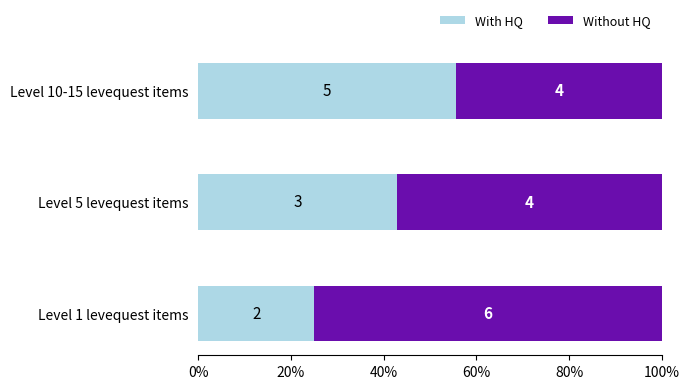

What are all the series names shown in the legend?

With HQ, Without HQ